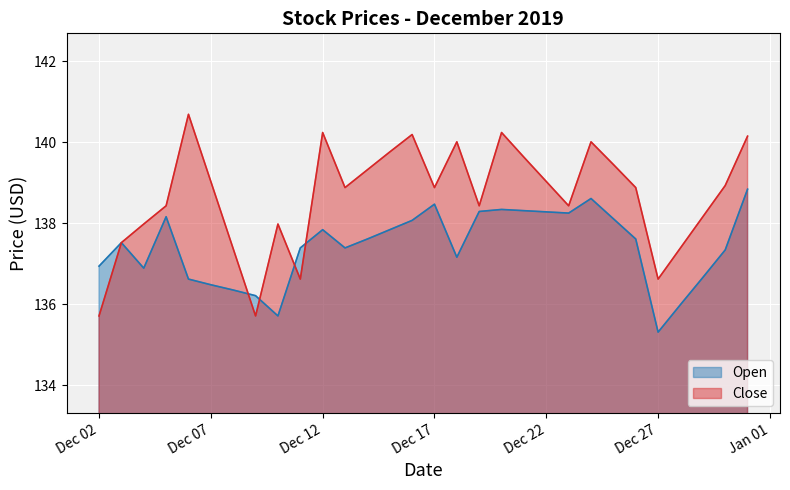

True or false: Open has a value of 138.1 at 2019-12-25.

True